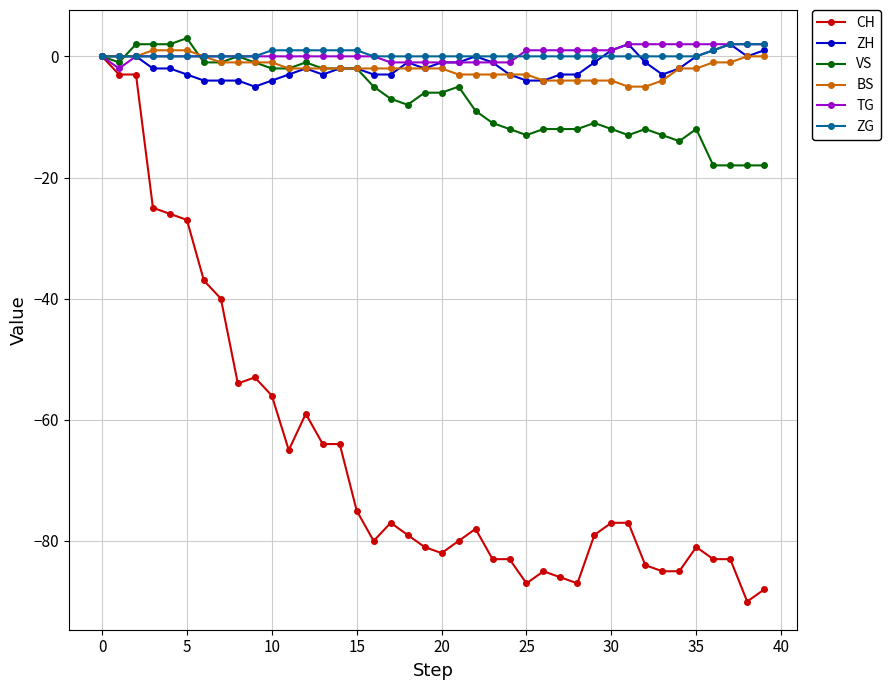

True or false: ZH has more than 1 points higher than both neighbors.

True